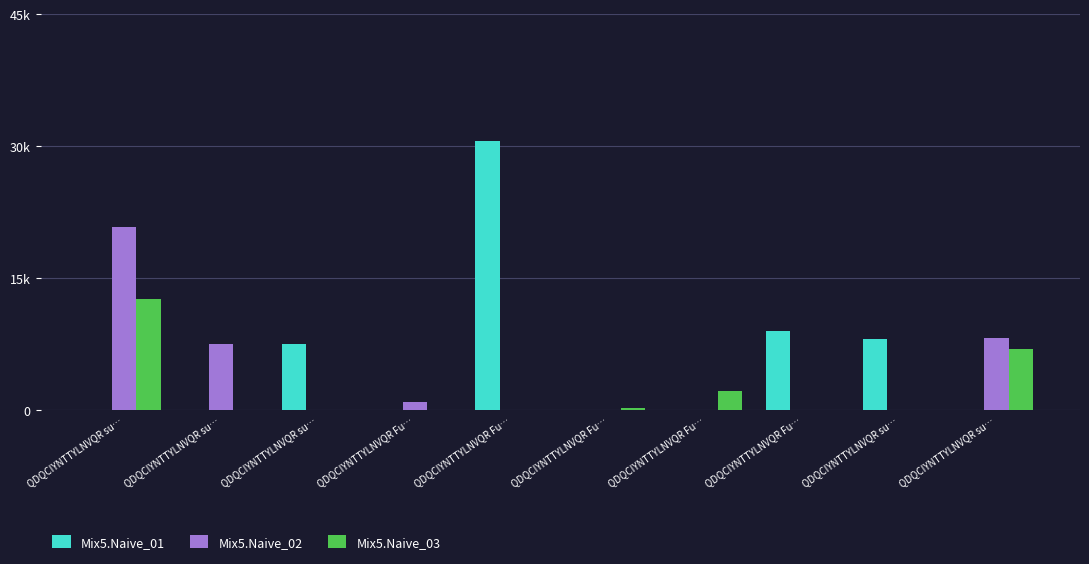

What is the difference between the highest and lowest values at QDQCIYNTTYLNVQR su…?

20770.8